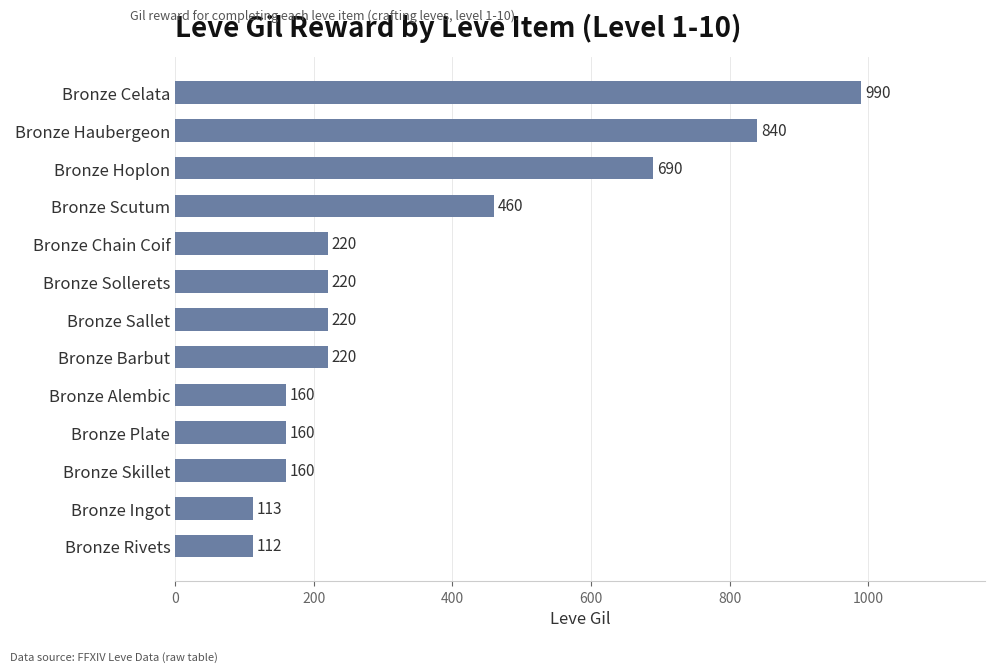

What is the change in value from Bronze Alembic to Bronze Celata?

+830